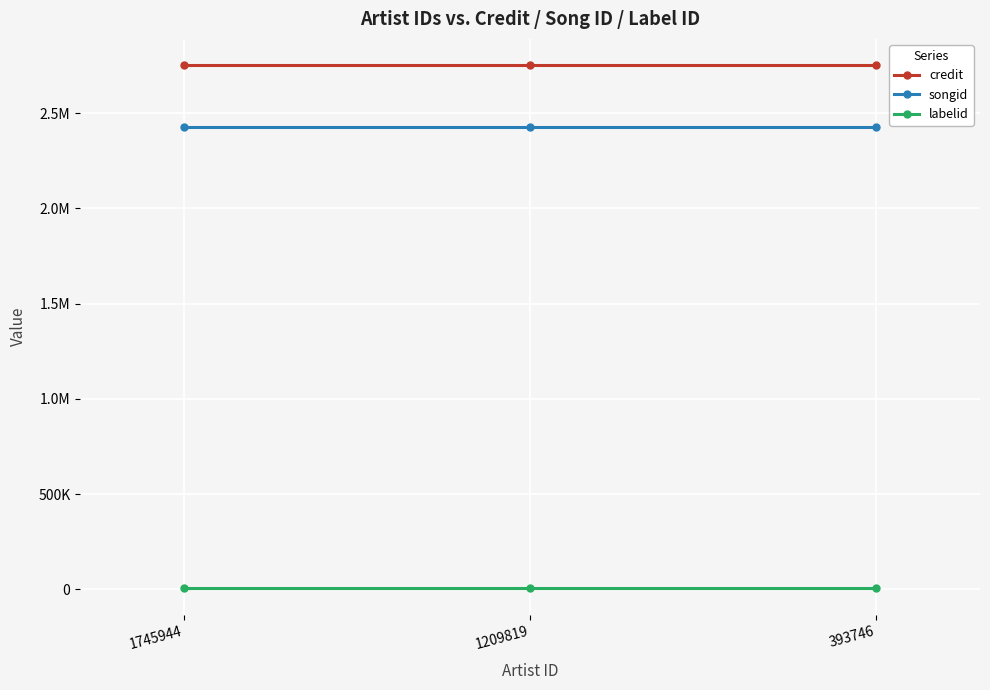

Which series has the largest range (max minus min)?

credit